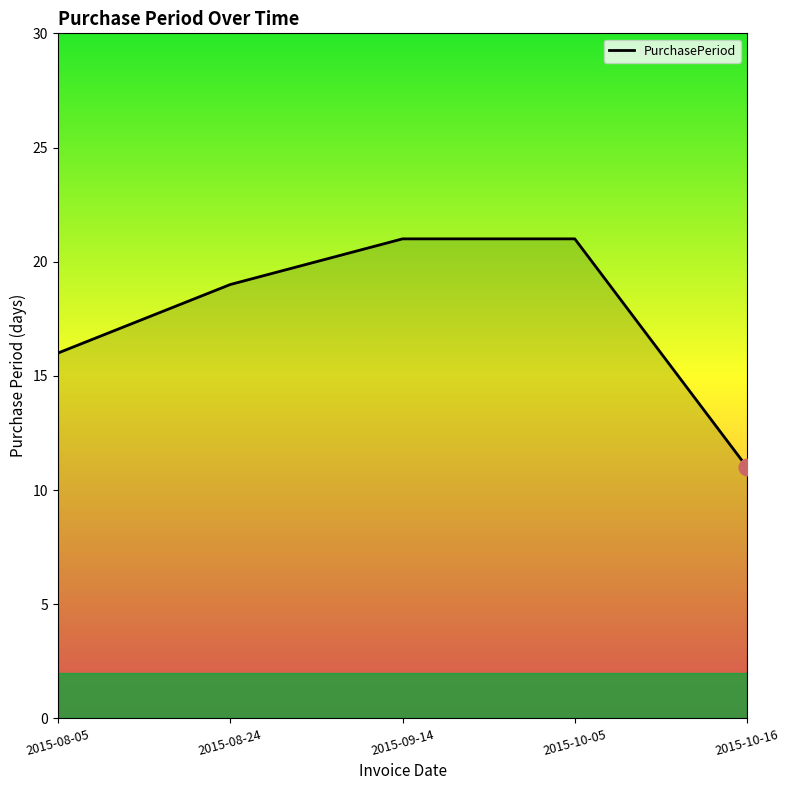

What is the approximate value at 2015-10-16, to the nearest 10?

10